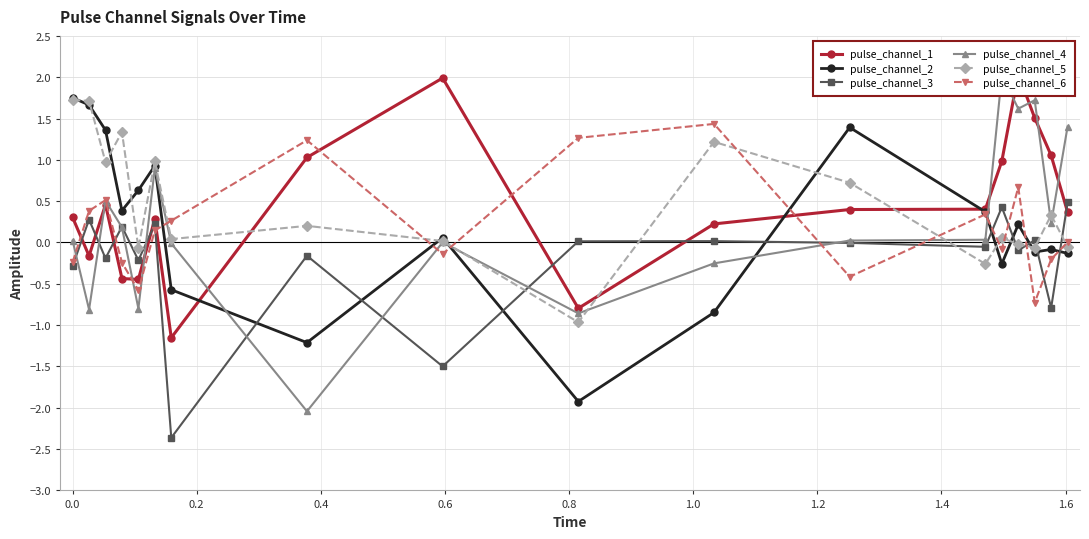

After their last crossing, which series has the higher values: pulse_channel_2 or pulse_channel_3?

pulse_channel_3